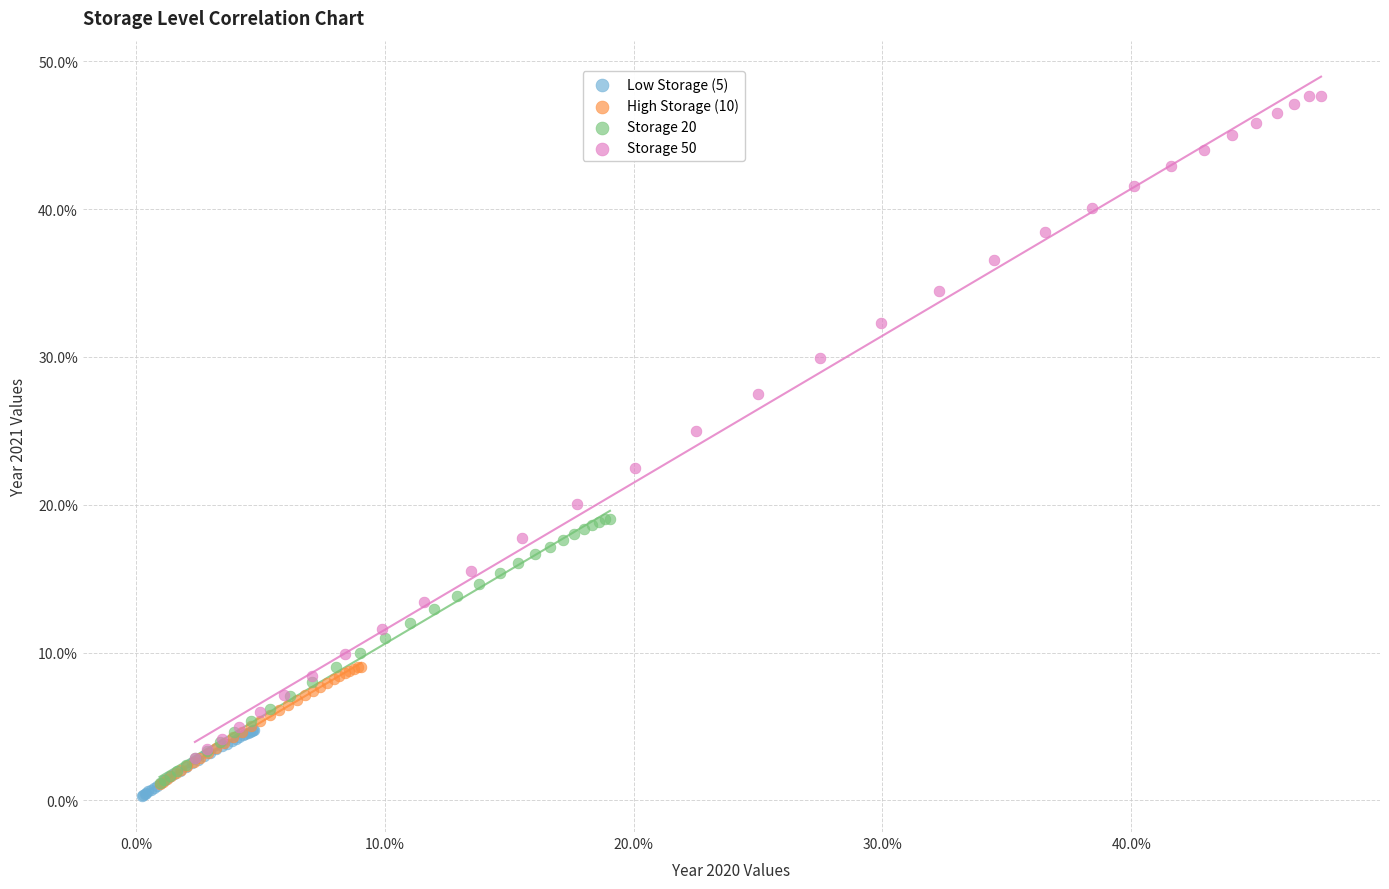

Which series reaches the maximum Y coordinate?

Storage 50